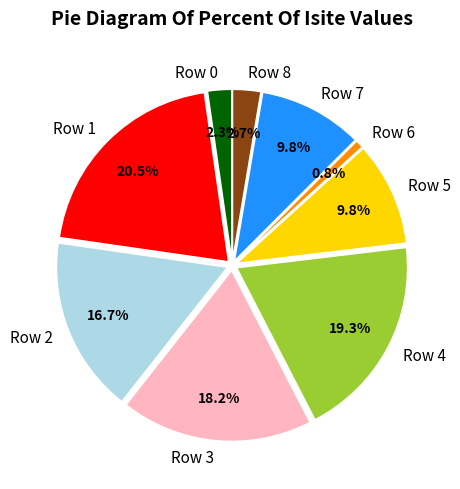

What is the largest slice in the pie chart?

Row 1